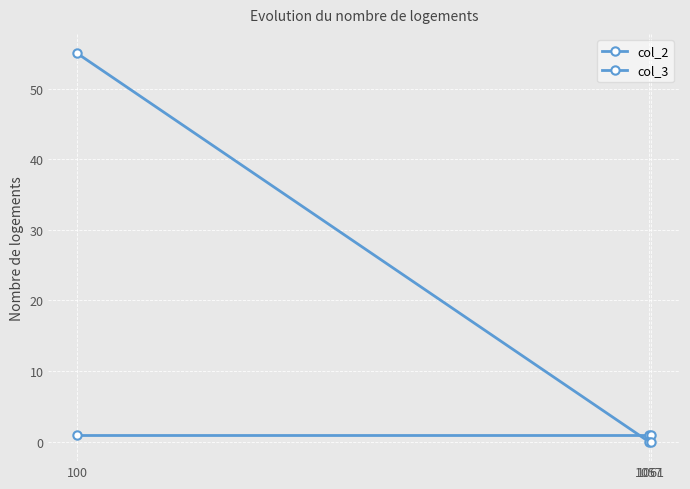

How many series are shown in this chart?

2